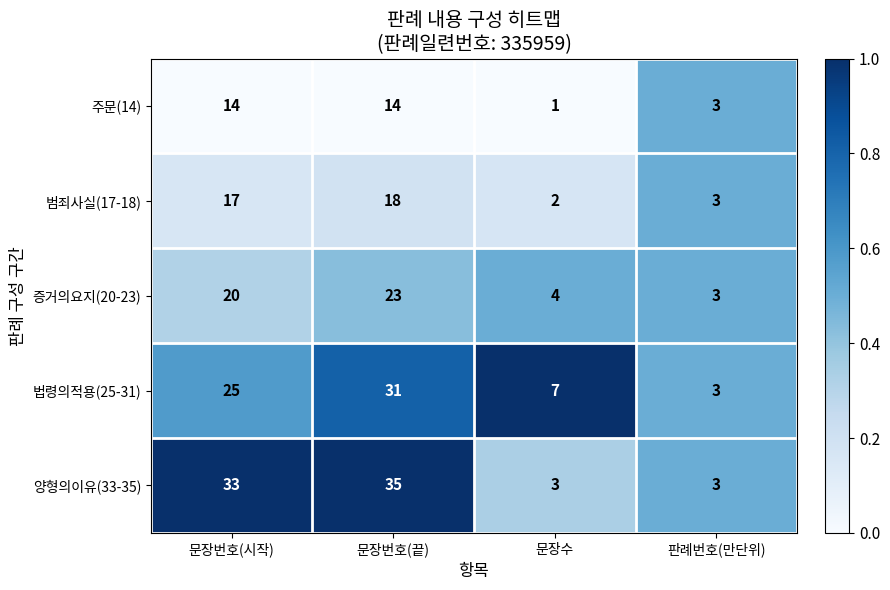

Which series has the largest total across all categories?

양형의이유(33-35)